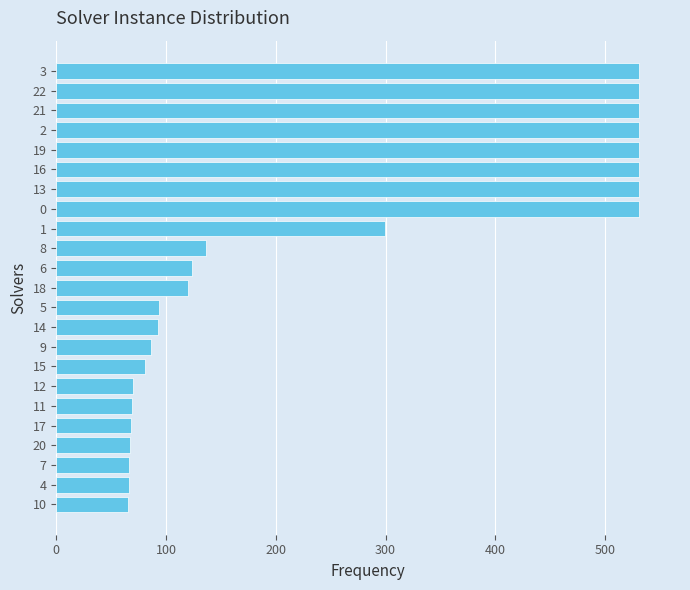

What is the sum of all values?

5752